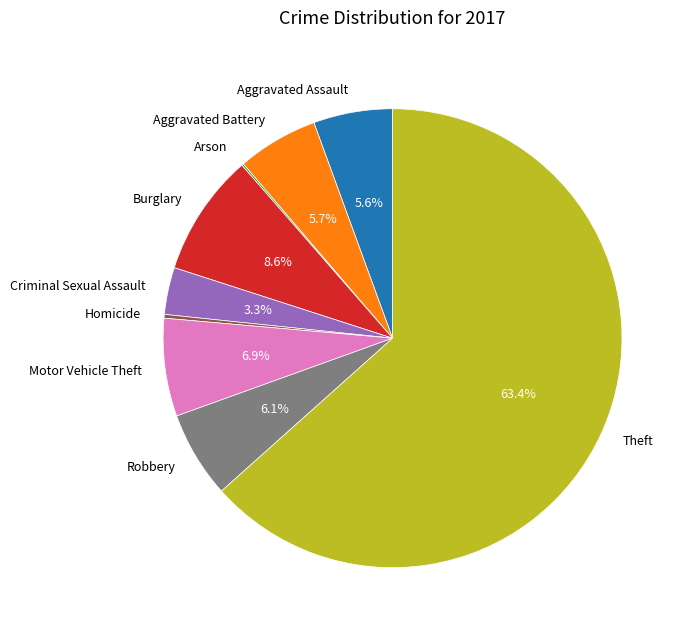

To the nearest percent, what is the difference between the largest and smallest slice percentages?

63%